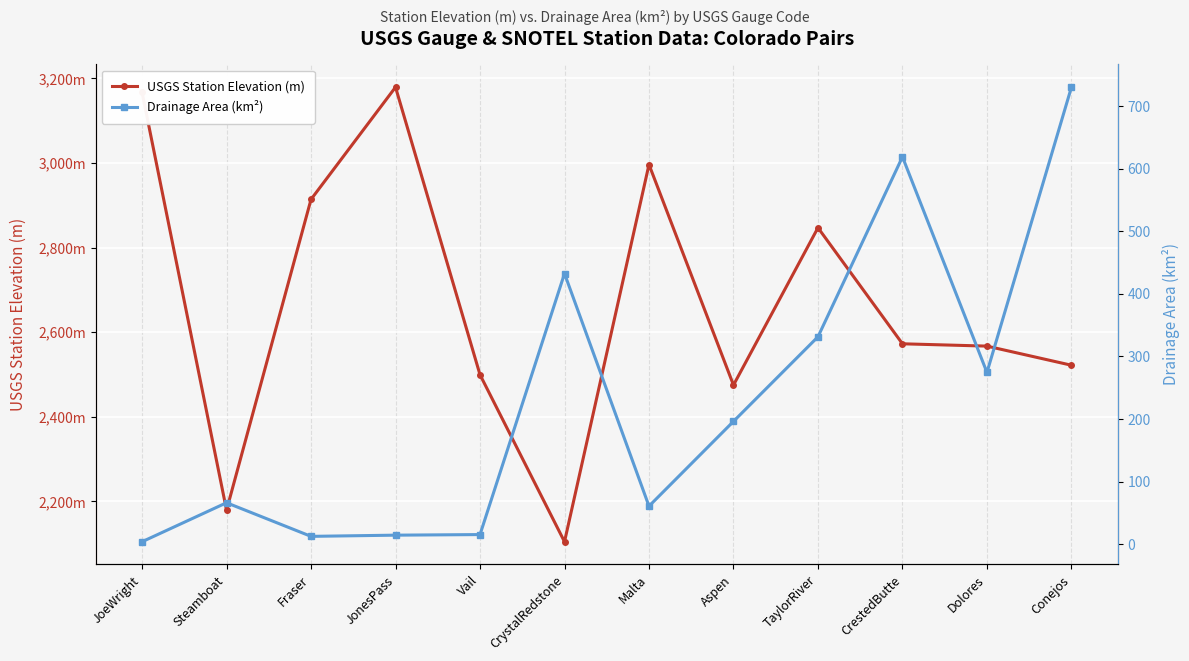

Which series has the largest total across all categories?

USGS Station Elevation (m)